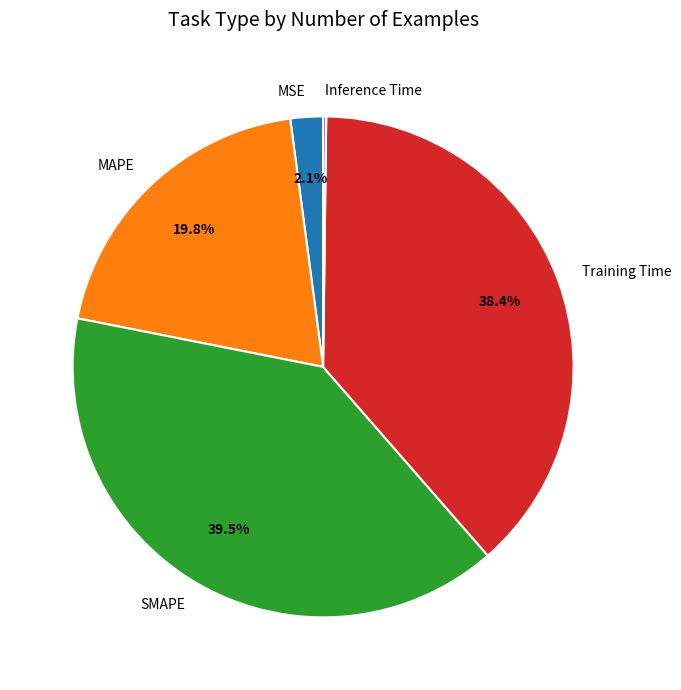

To the nearest percent, what is the average slice percentage?

20%